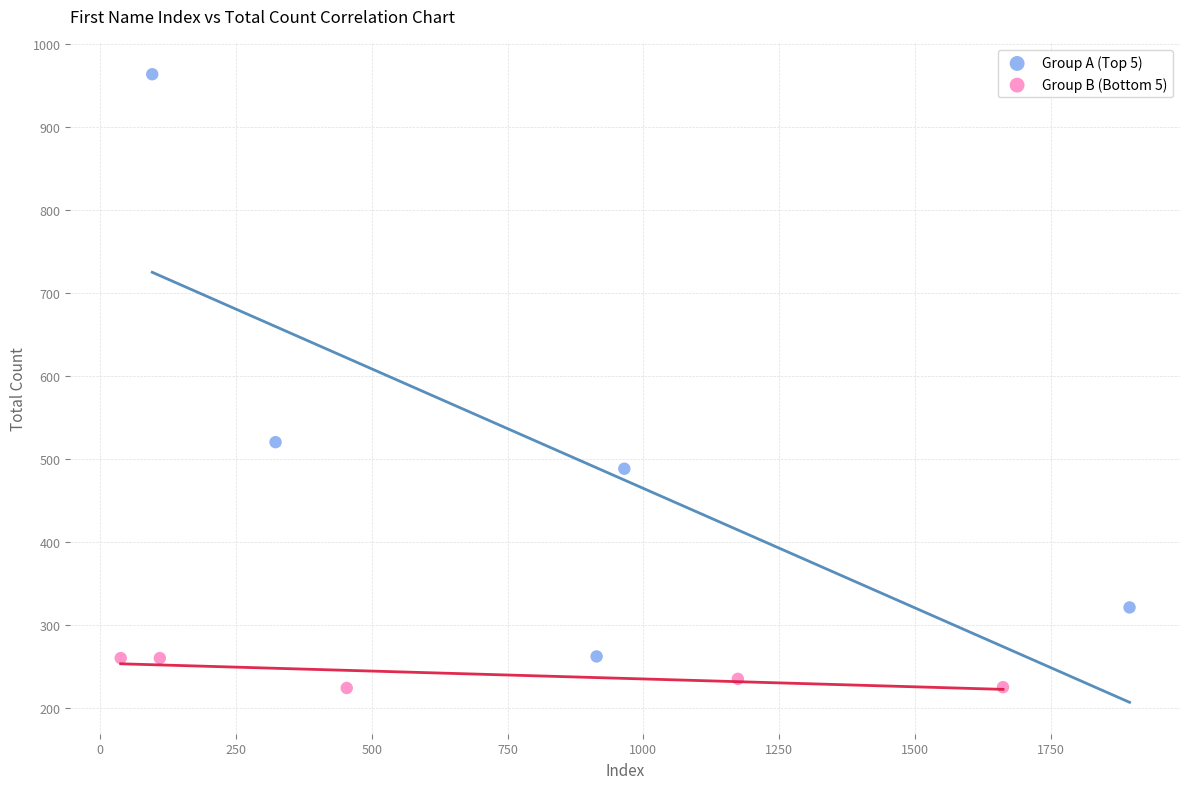

What are all the series names shown in the legend?

Group A (Top 5), Group B (Bottom 5)